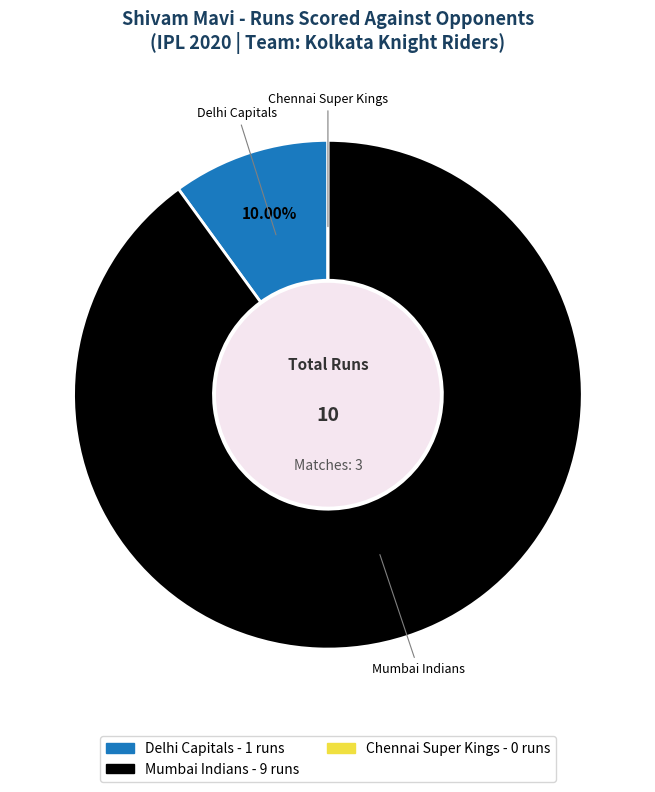

Combined, do Delhi Capitals and Mumbai Indians account for over 50%?

Yes